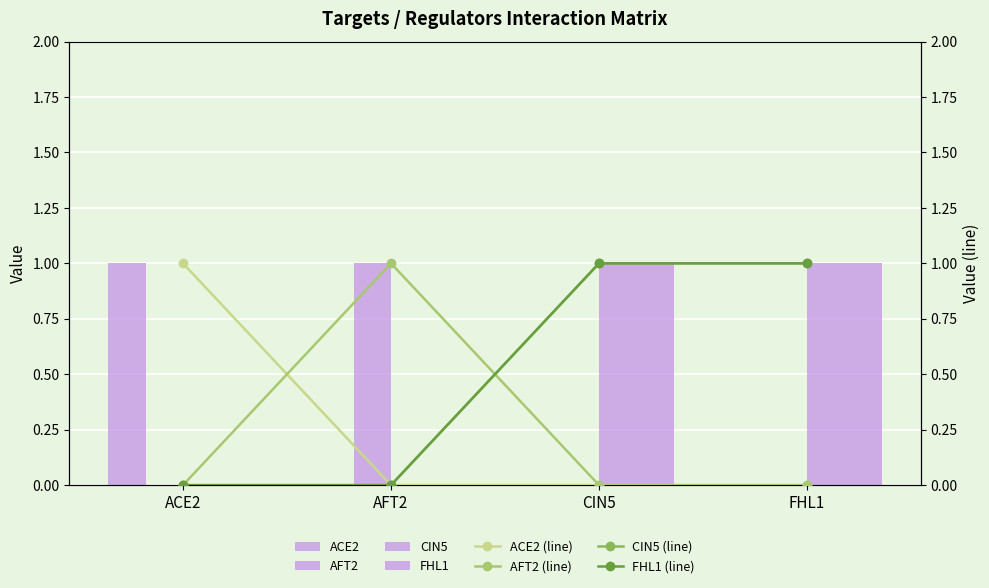

What is the value of the FHL1 bar at the 4th from the left?

1